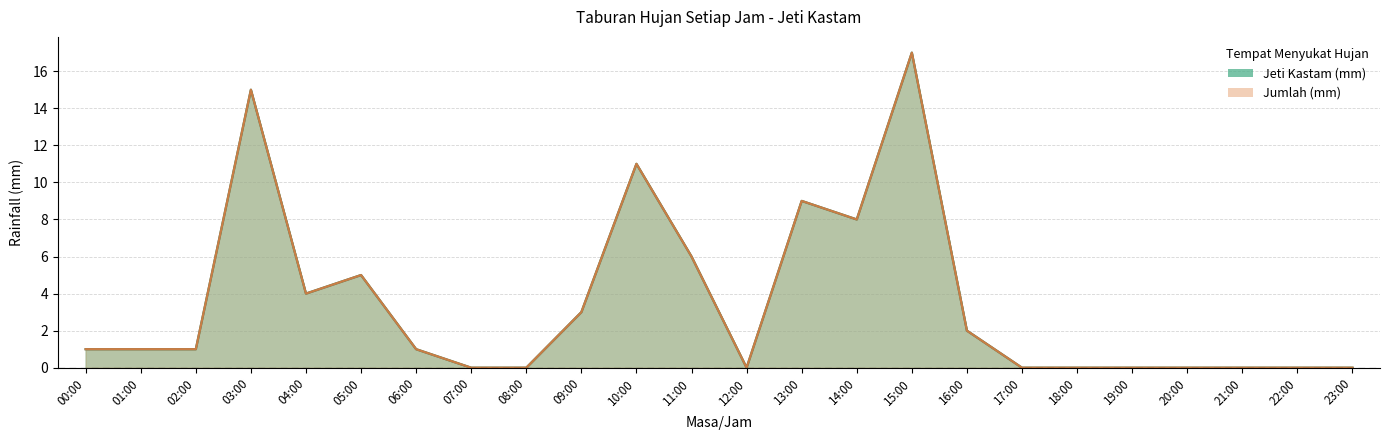

At how many categories does at least one series exceed 4?

7